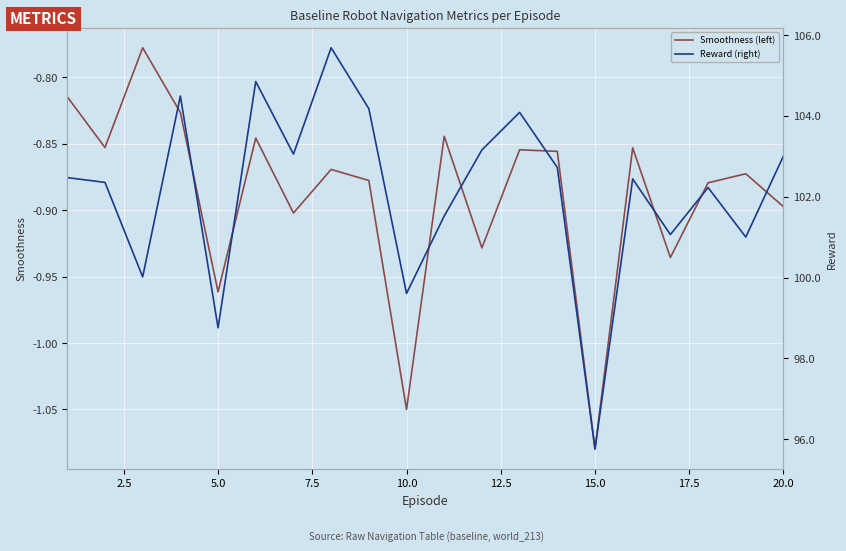

True or false: Smoothness (left) has a value of -1.4 at 15.0.

False